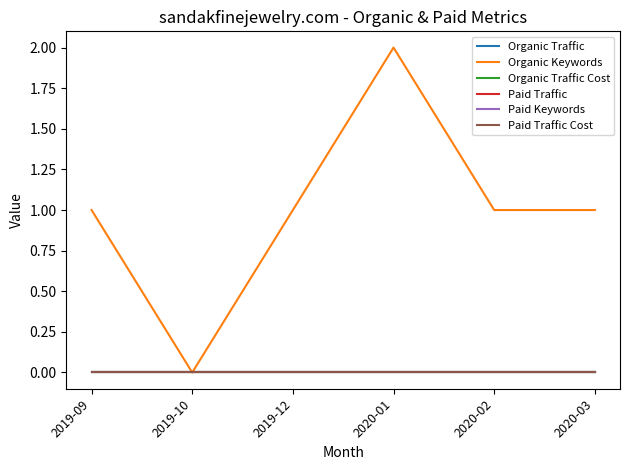

What is the greatest value displayed?

2